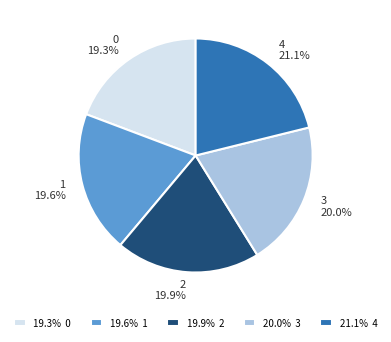

Is the sum of 2 and 1 greater than half?

No